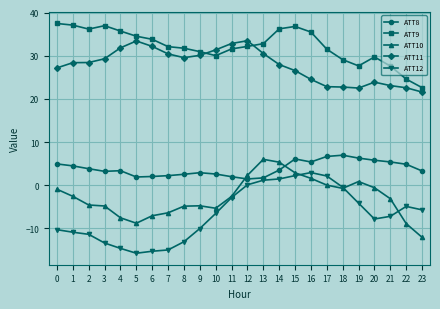

The value of ATT11 at 18 is 22.7. True or false?

True